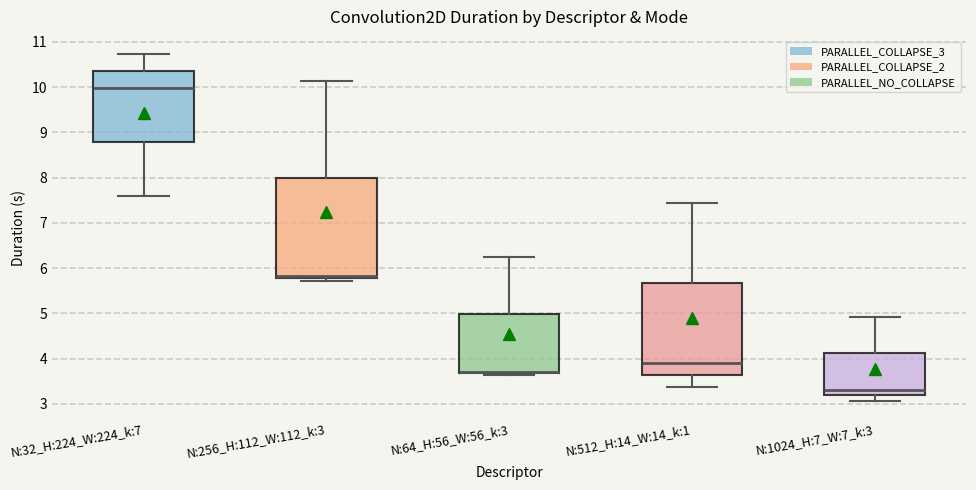

Which box is the tallest, from its lower edge to its upper edge?

N:256_H:112_W:112_k:3